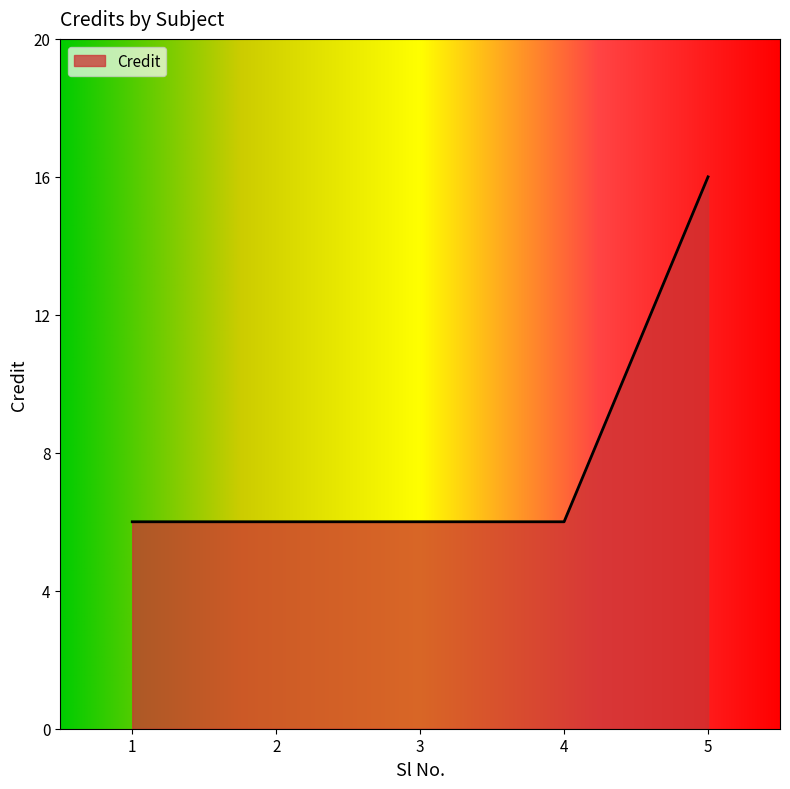

Does the chart have visible grid lines?

No